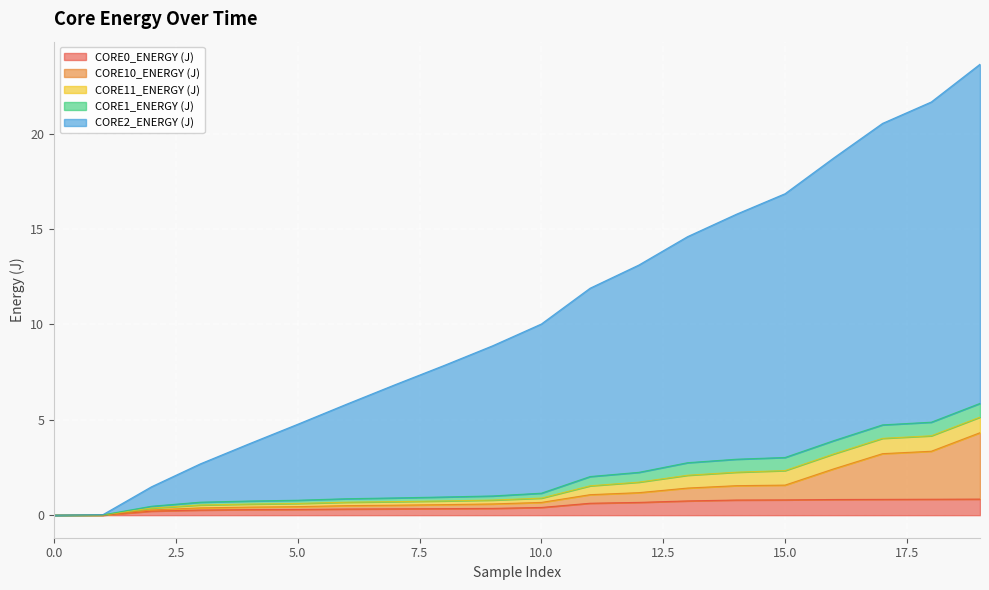

Is the value of CORE2_ENERGY (J) at 199 greater than the value of CORE0_ENERGY (J) at 199?

Yes